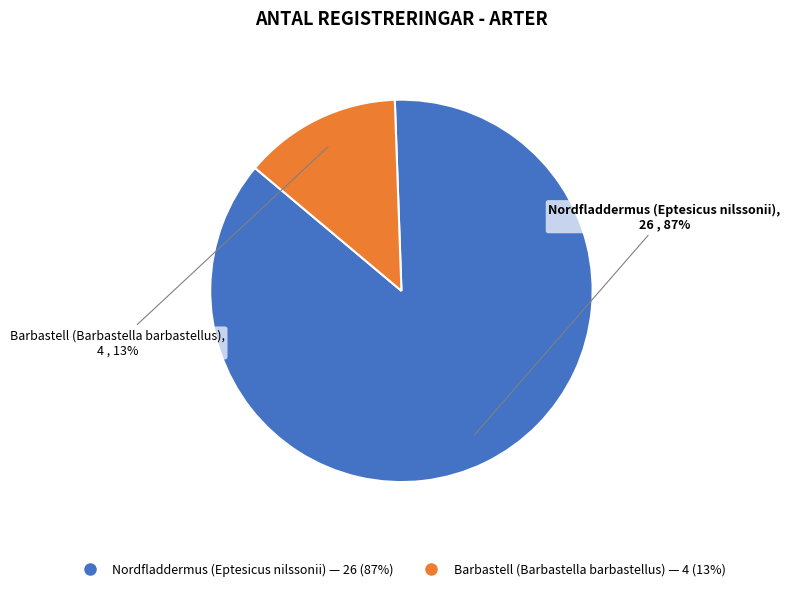

True or false: Barbastell (Barbastella barbastellus) accounts for 1% of the total.

False